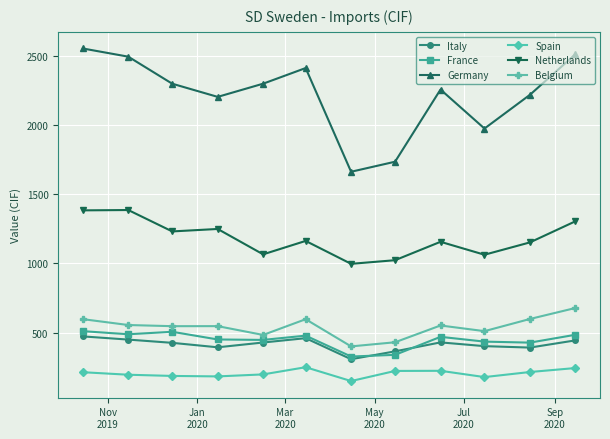

What is the lowest value of the France series?

328.8